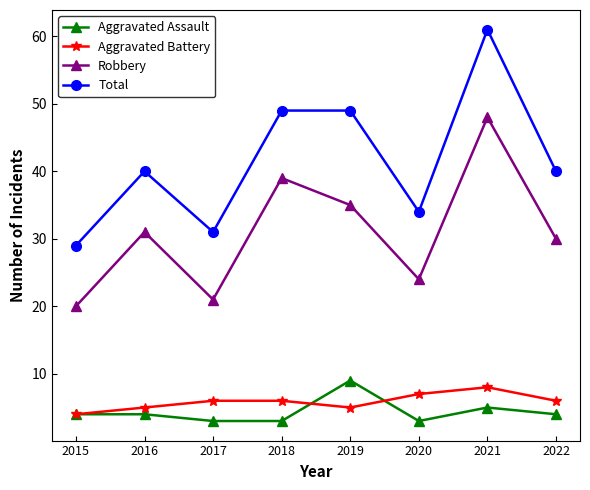

True or false: Aggravated Battery has a value of 6 at 2022.

True